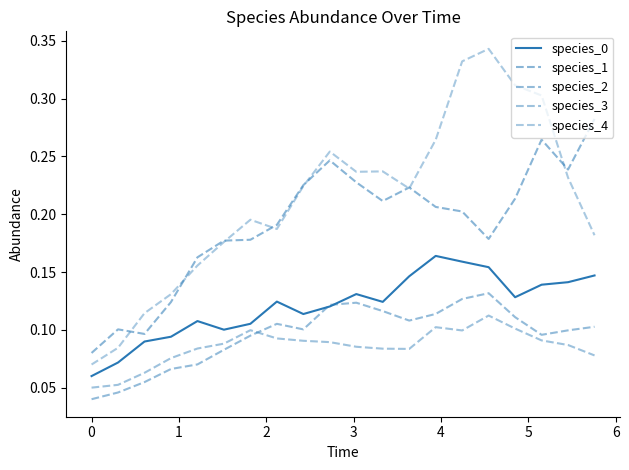

Does the chart display data point markers on the line(s)?

No